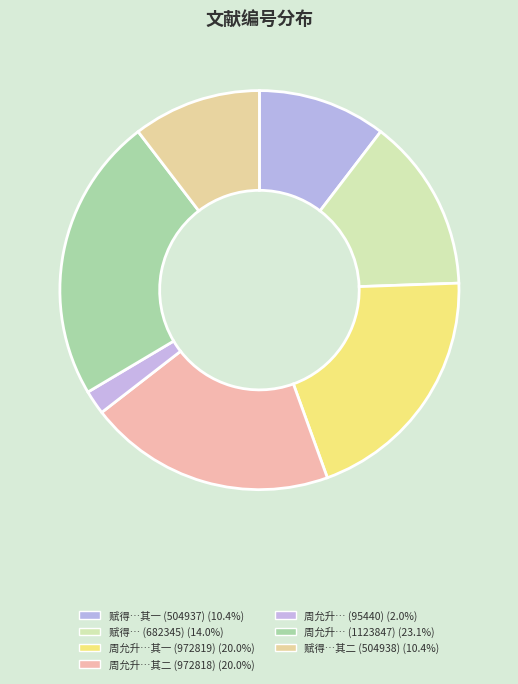

Rank the categories by value from highest to lowest.

周允升见临已而步过其书堂二诗赠之, 周允升见临已而步过其书堂二诗赠之 其一, 周允升见临已而步过其书堂二诗赠之 其二, 赋得吴王避暑宫陶侃读书堂二诗送丁鹤年归武昌, 赋得吴王避暑宫陶侃读书堂二诗送丁鹤年归武昌 其二, 赋得吴王避暑宫陶侃读书堂二诗送丁鹤年归武昌 其一, 周允升见临已而步过其书堂二诗赠之